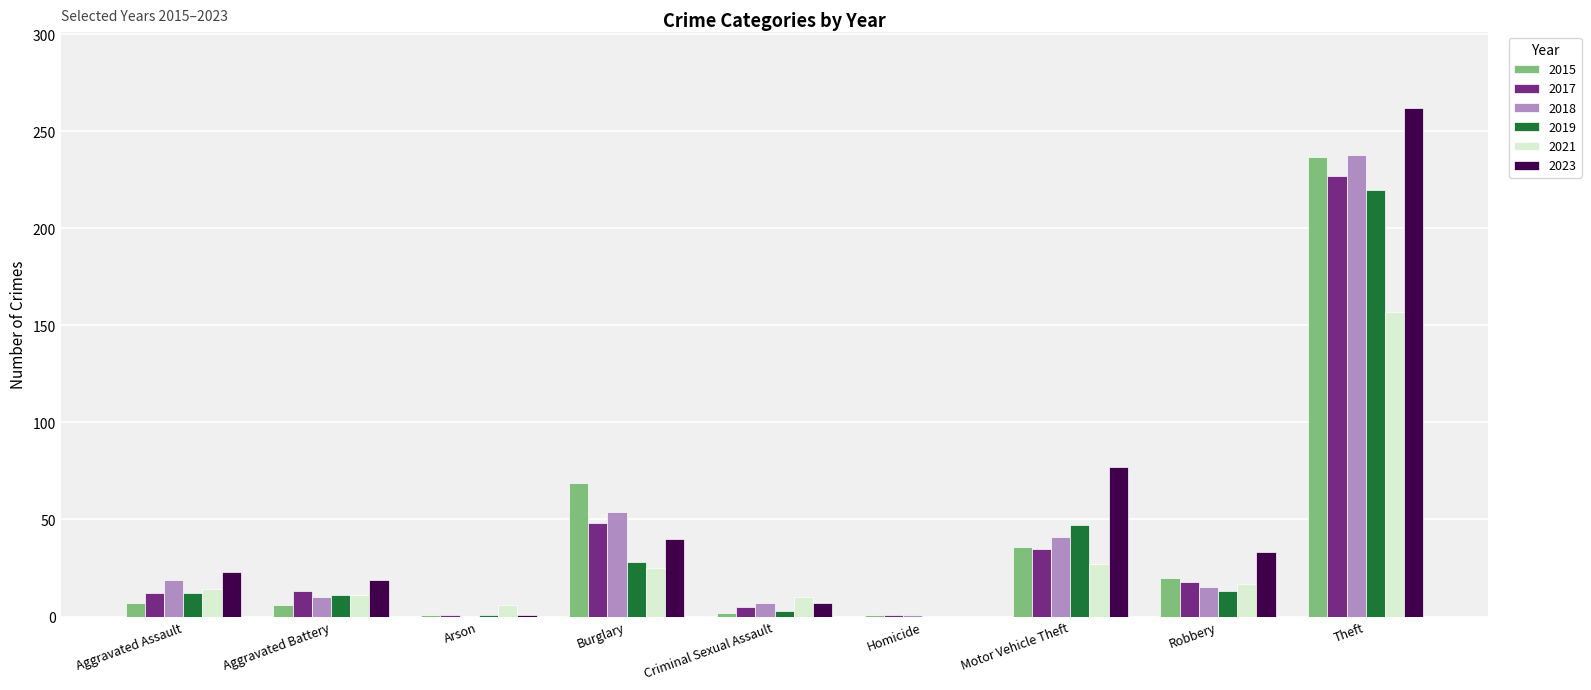

What is the greatest value displayed?

262